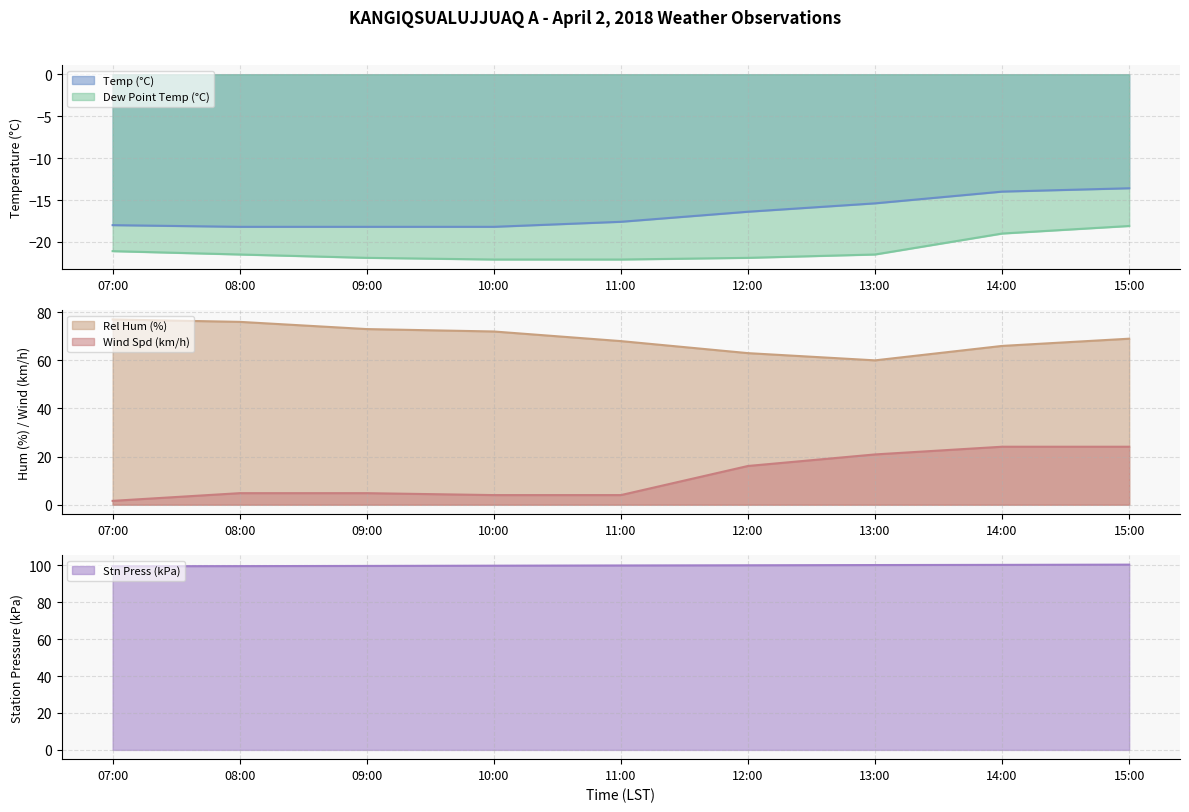

Rank the series at 09:00 from lowest to highest value.

Dew Point Temp (°C), Temp (°C), Wind Spd (km/h), Rel Hum (%), Stn Press (kPa)